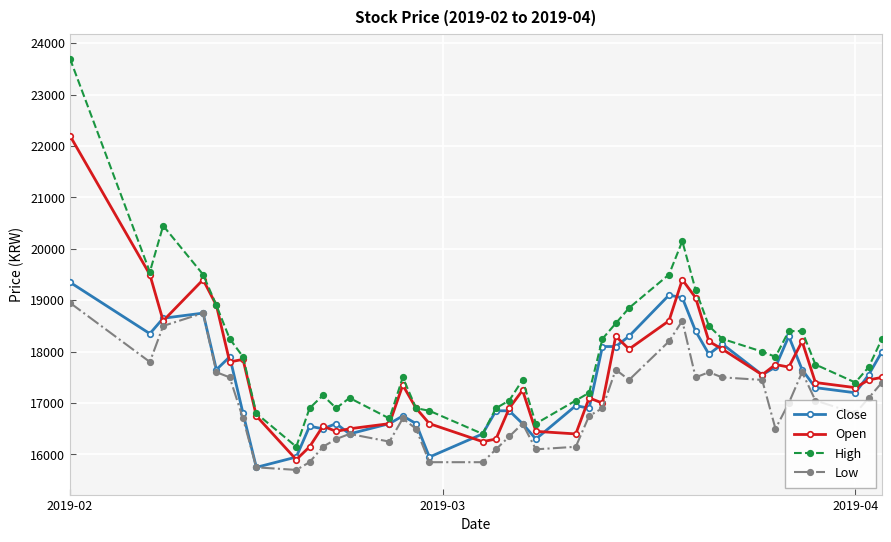

How many lines are shown in the chart?

4